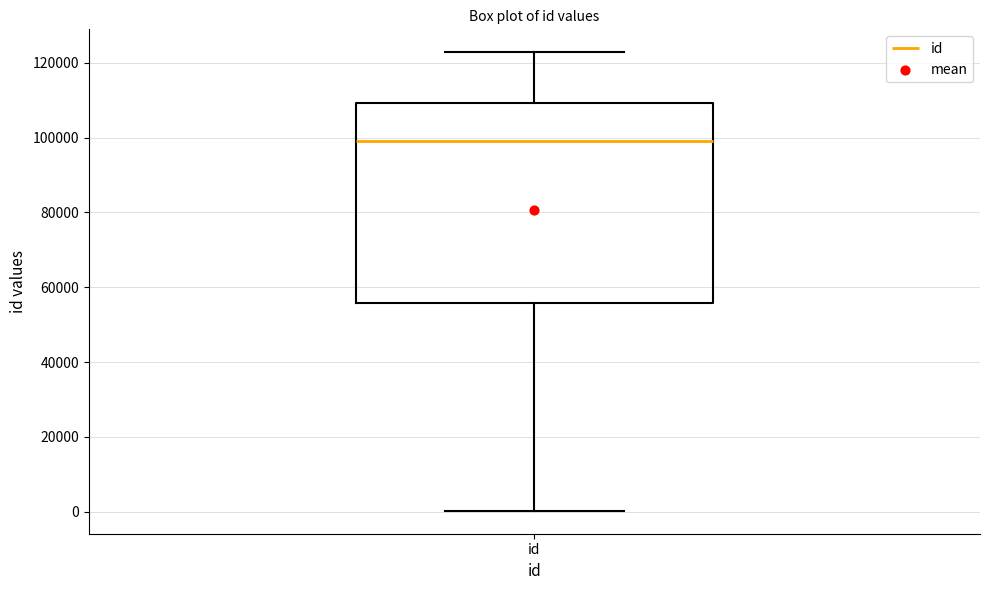

Where does the lower whisker of the box for id end on the y-axis? The values are not printed on the chart, so give them approximately, as read against the axis.

0